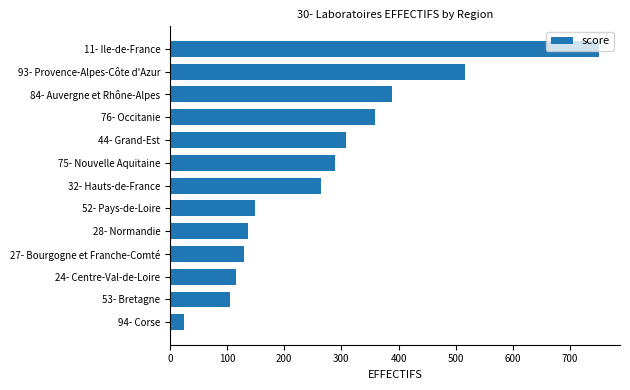

How many categories are shown in the chart?

13